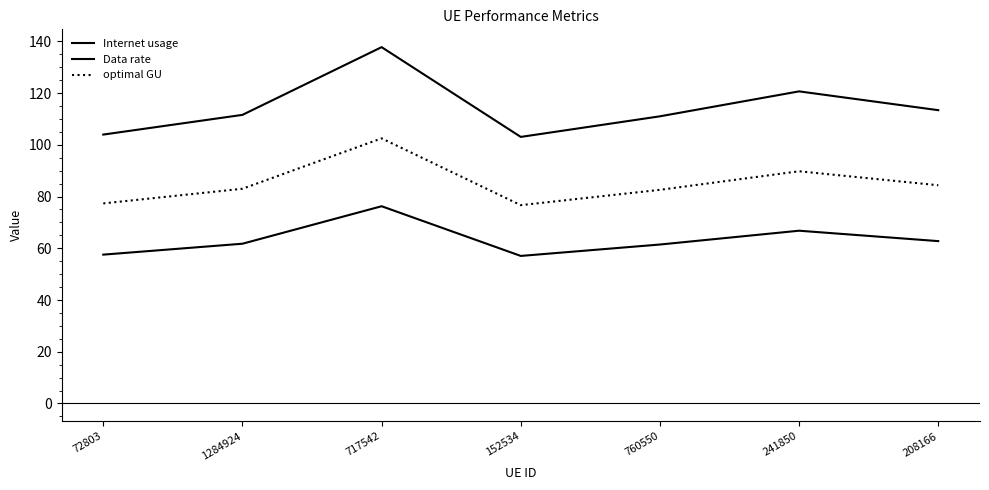

Is this an area chart (filled region under the line)?

No